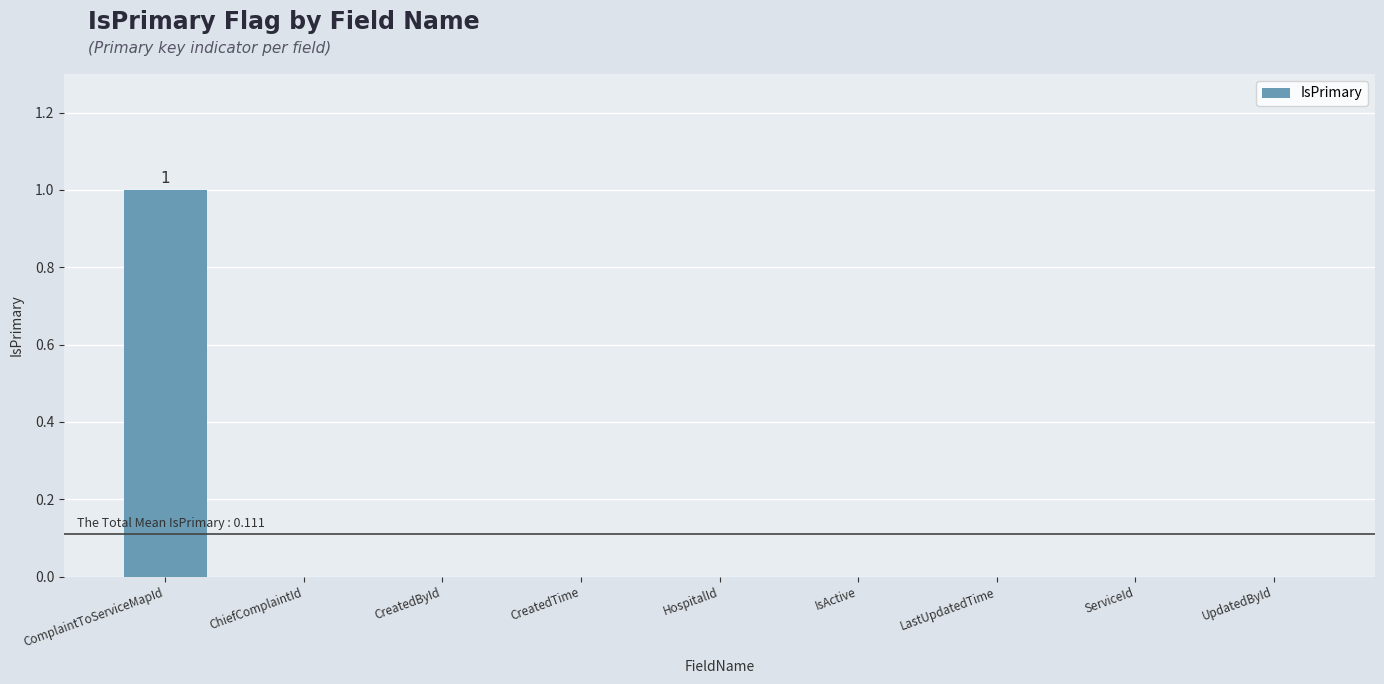

Is it true that the value at HospitalId is 0?

True